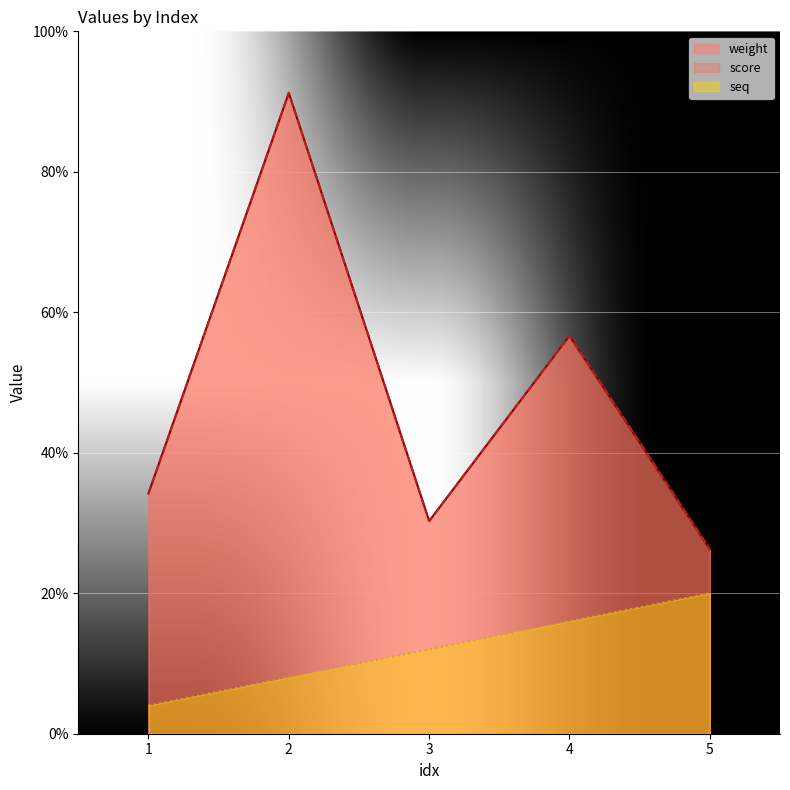

Reading left to right, transcribe all the data shown in this chart.

weight: 1=8.6	2=22.8	3=7.6	4=14.2	5=6.6
score: 1=8.6	2=22.8	3=7.6	4=14.2	5=6.6
seq: 1=1.0	2=2.0	3=3.0	4=4.0	5=5.0